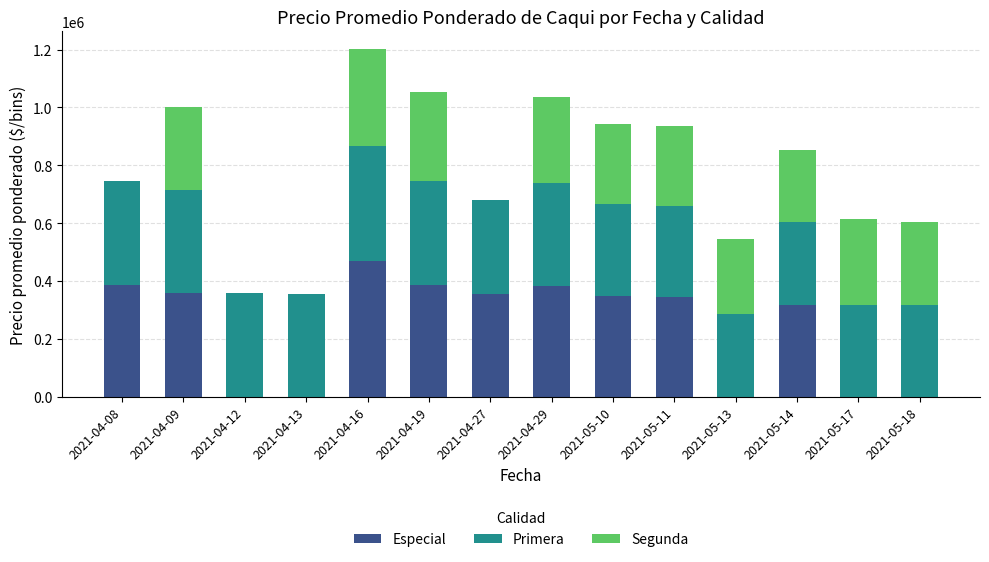

At which category is the sum across all series the highest?

2021-04-16